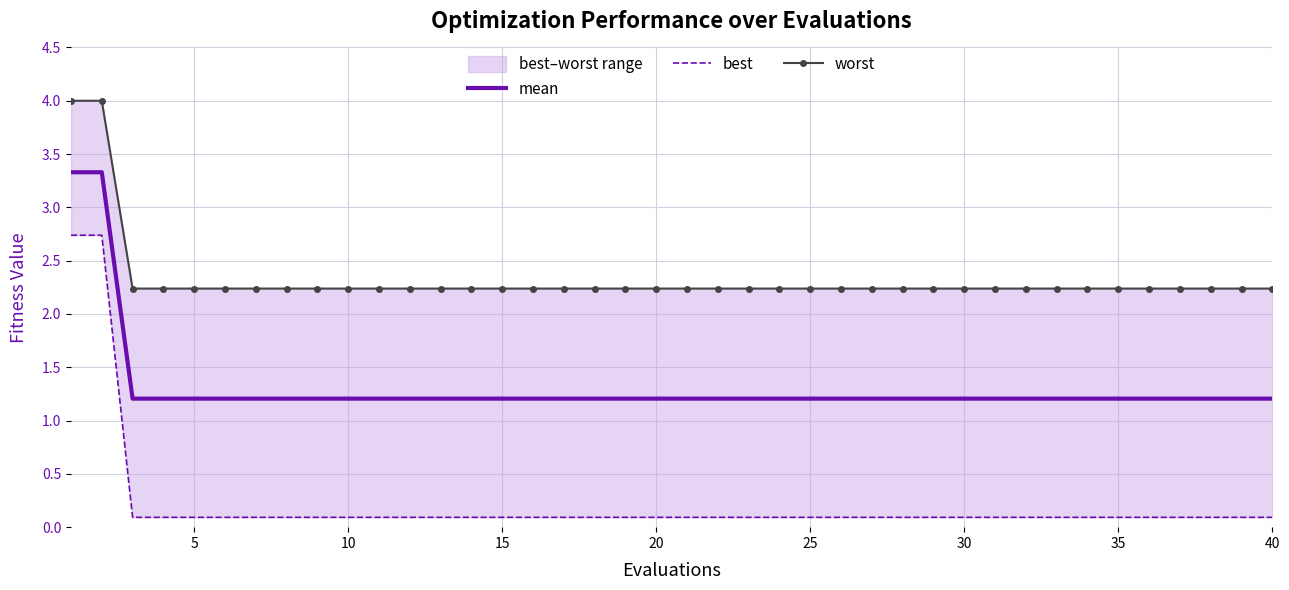

True or false: worst and mean cross at least once.

False